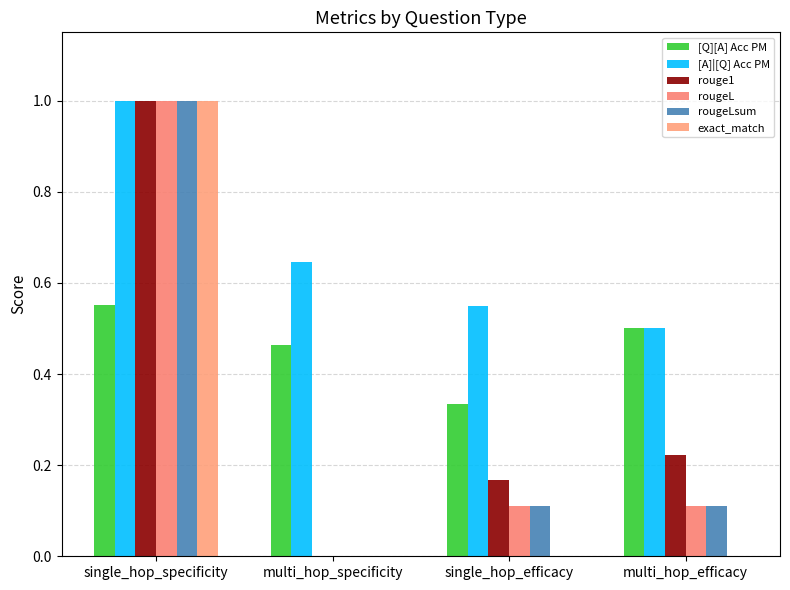

What is the difference between the highest and lowest values at multi_hop_specificity?

0.6